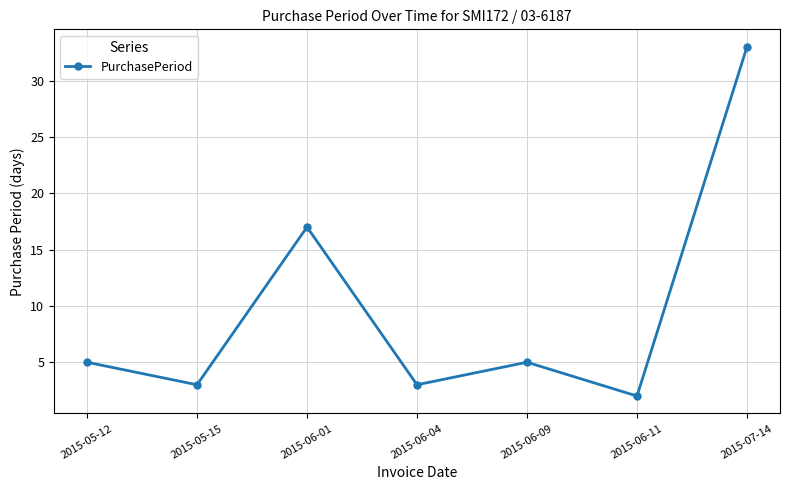

Read the value at 2015-06-01.

17